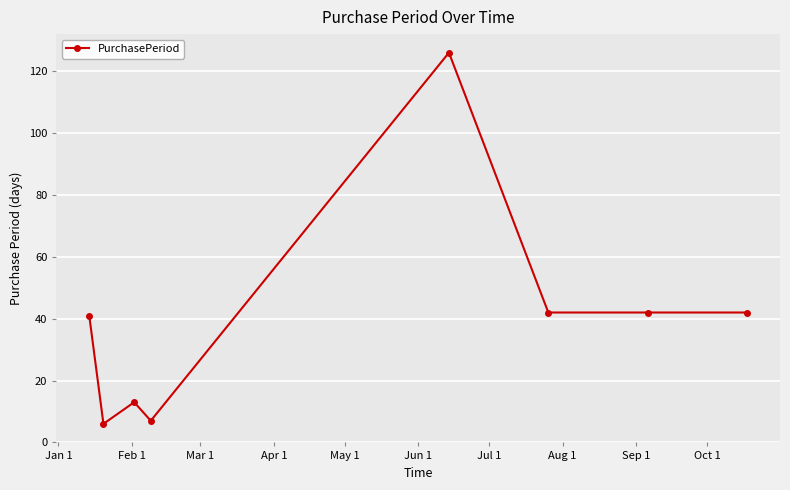

What is the difference between the maximum and minimum values?

120